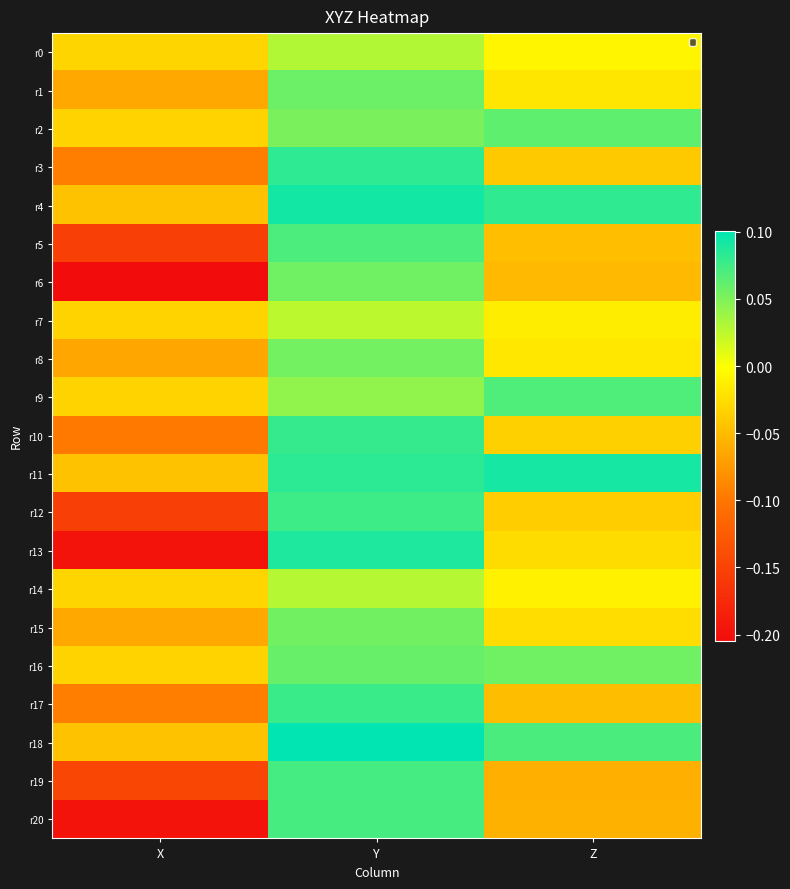

Between X and Y, which series saw the biggest shift?

r13